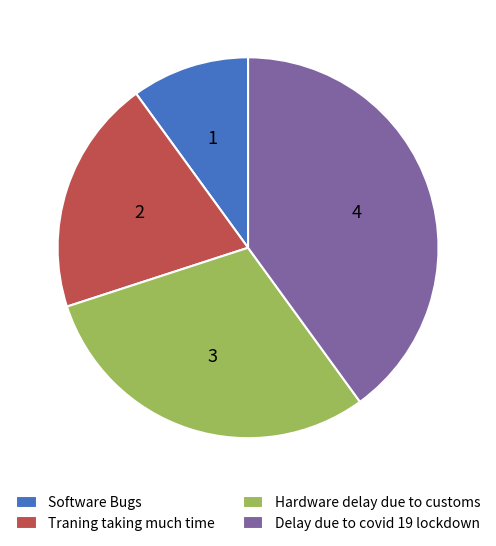

Which slice is the largest?

Delay due to covid 19 lockdown